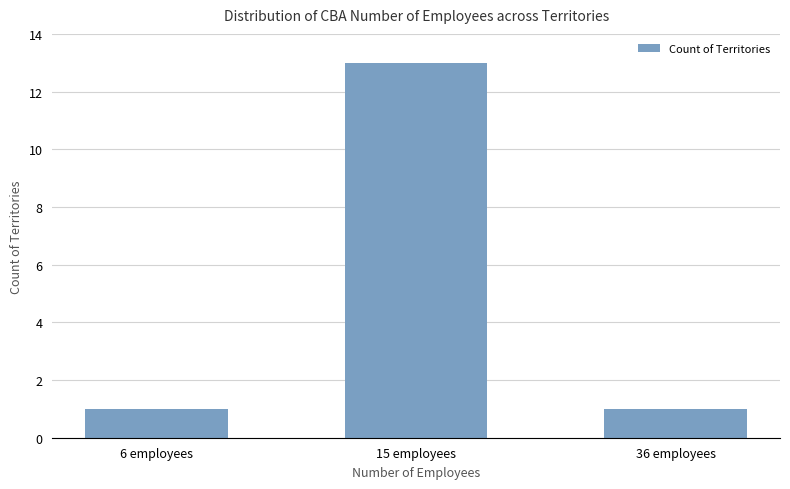

What is the label of the 3rd bar from the right?

6 employees